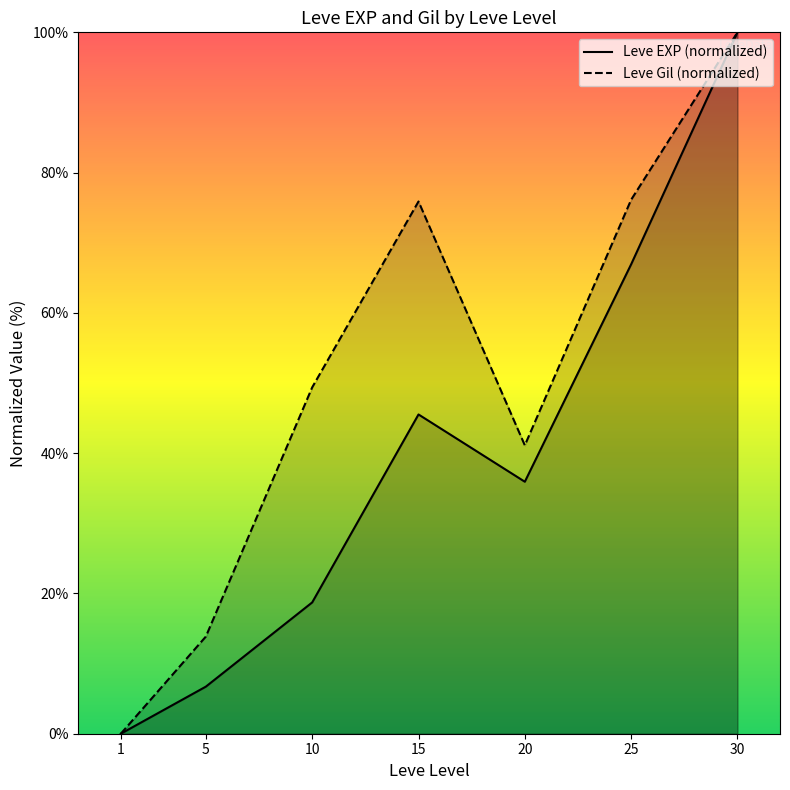

What is the average value of the Leve EXP (normalized) series?

39.1